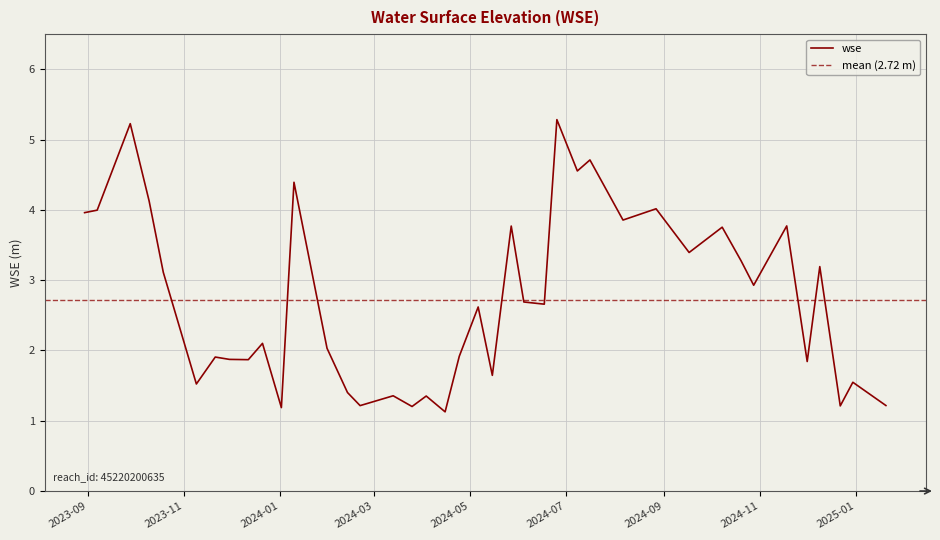

Does the chart display data point markers on the line(s)?

No